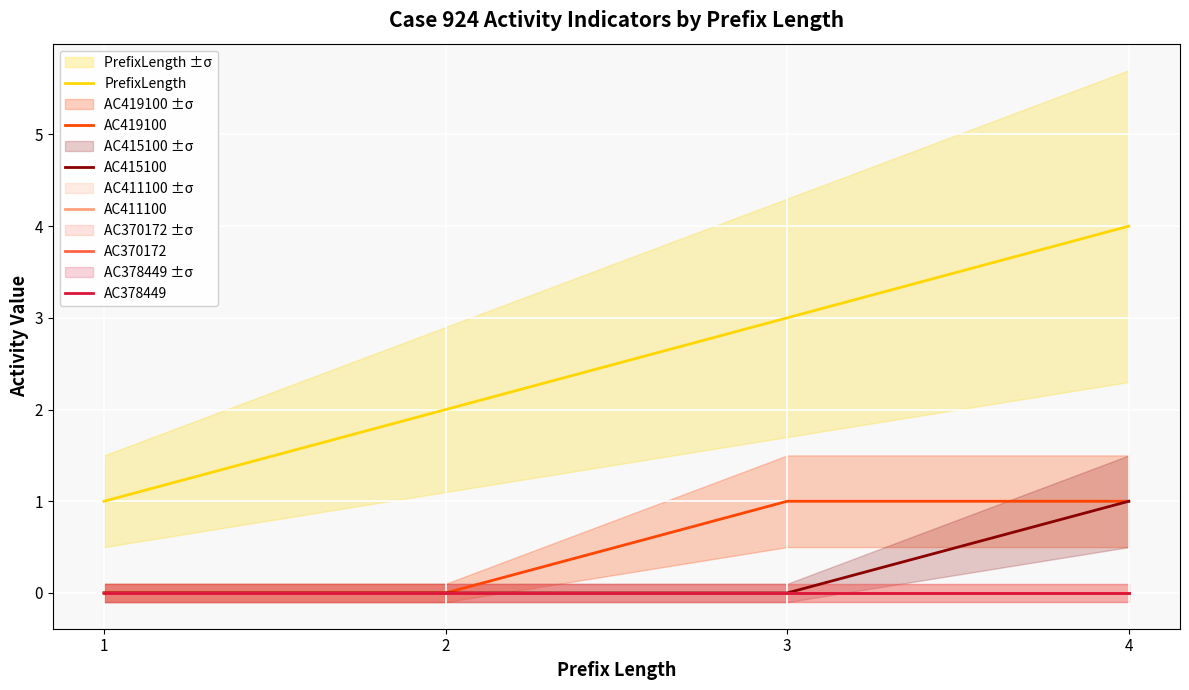

What is the difference between the second highest and second lowest values in the PrefixLength series?

1